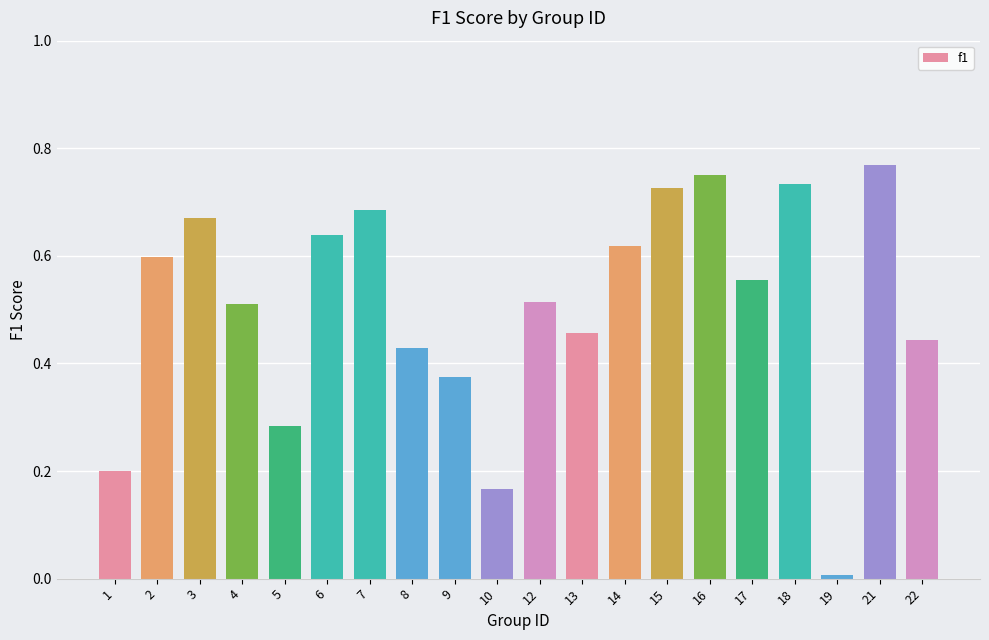

Where is the data nearest to the value 0?

19